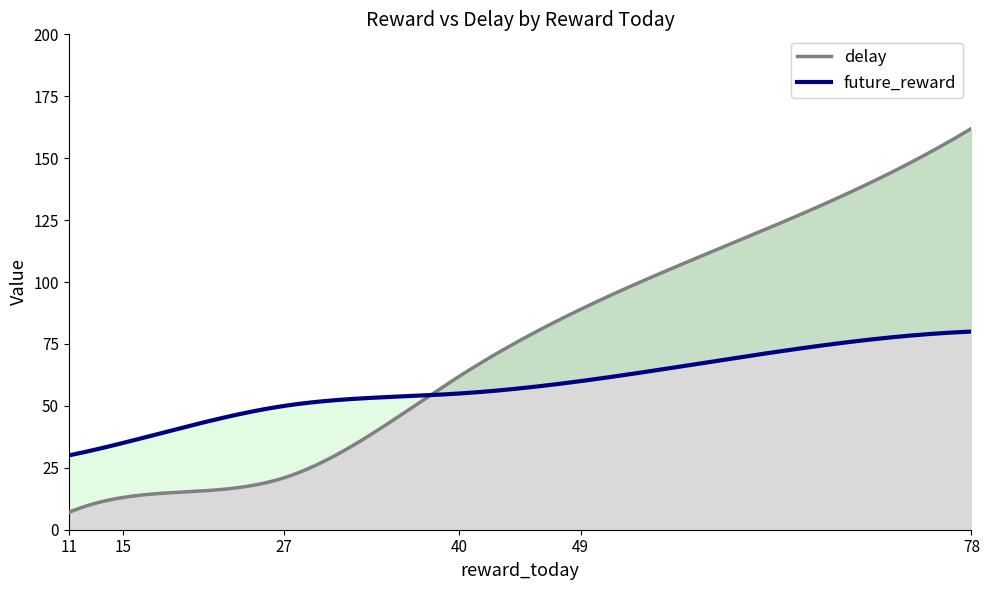

Which label corresponds to the largest value in the chart?

78